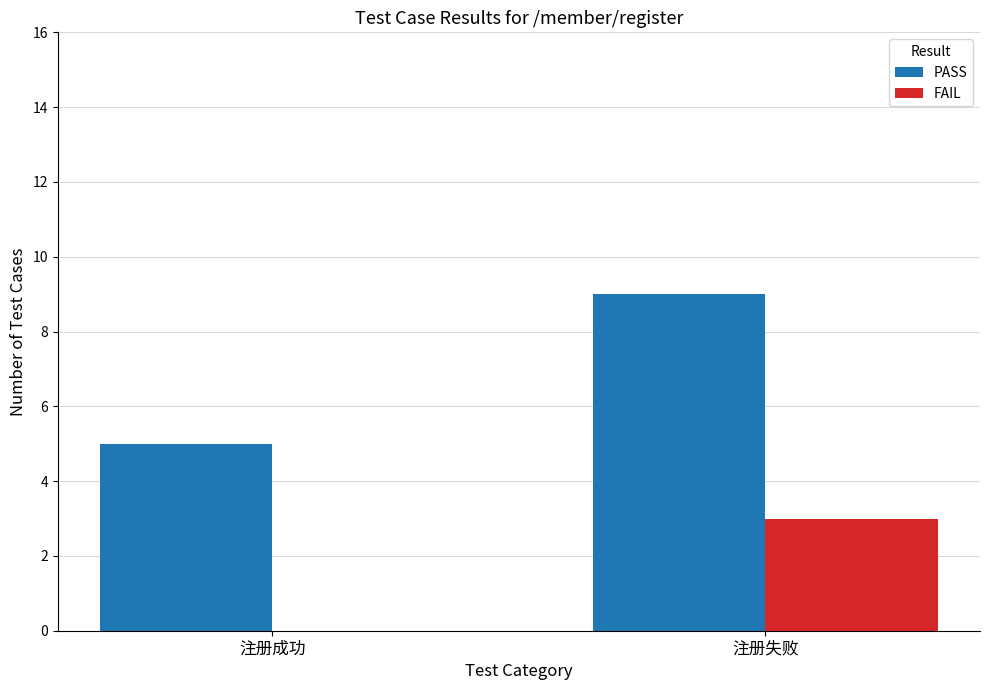

What is the maximum value shown in the chart?

9